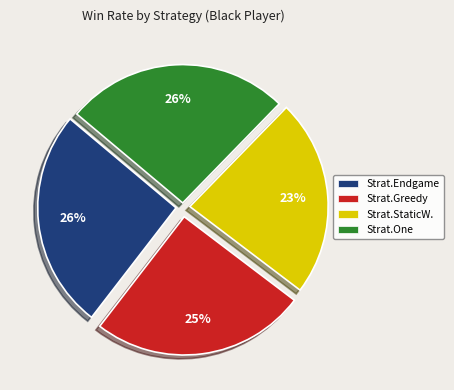

Is there a majority slice in this chart?

No